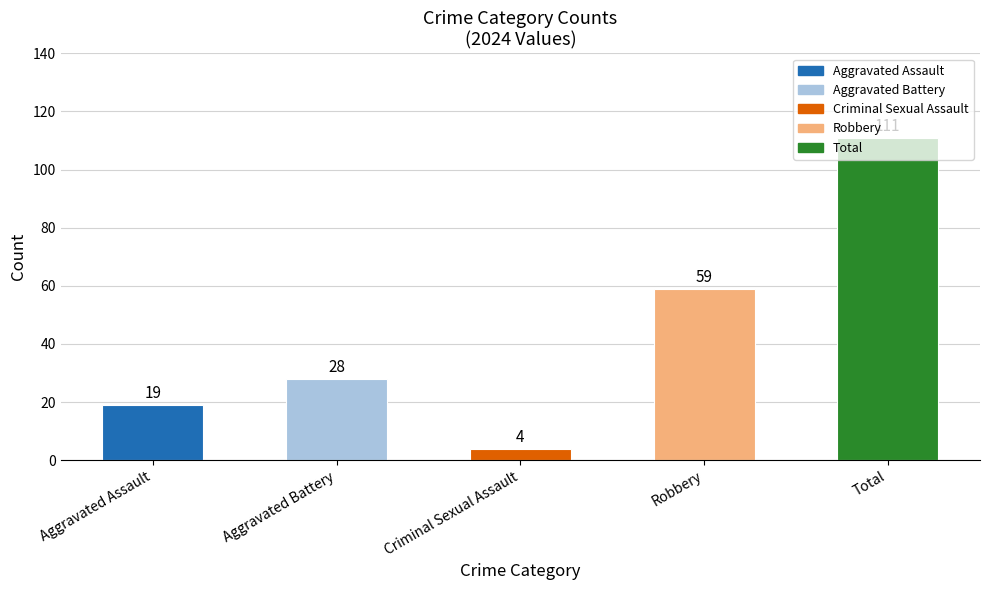

What is the difference between the maximum and minimum values?

107